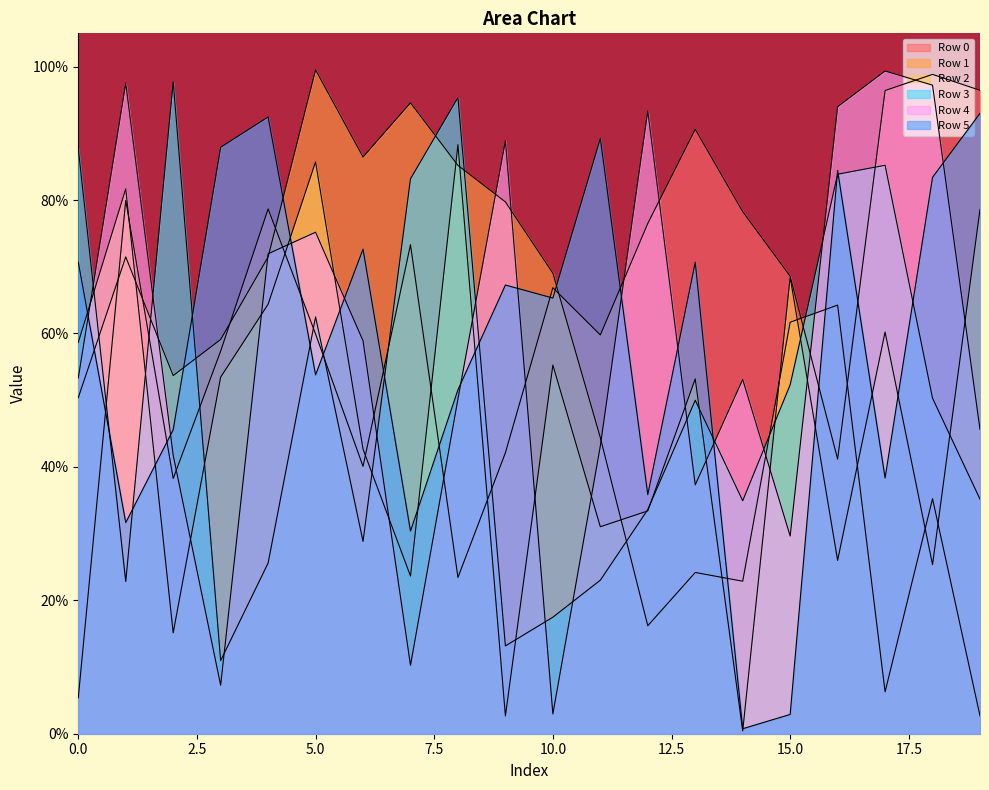

At which category does Row 0 reach its first local peak?

1